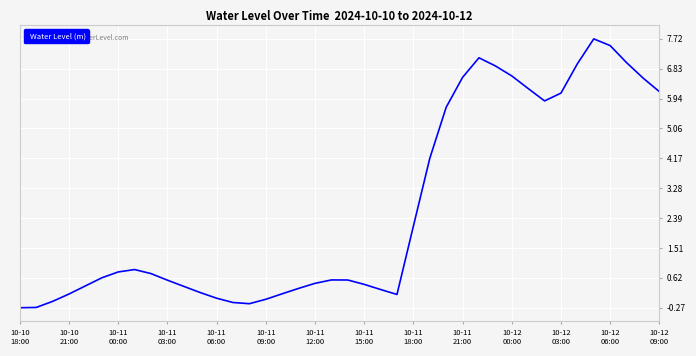

What is the maximum value shown in the chart?

7.7